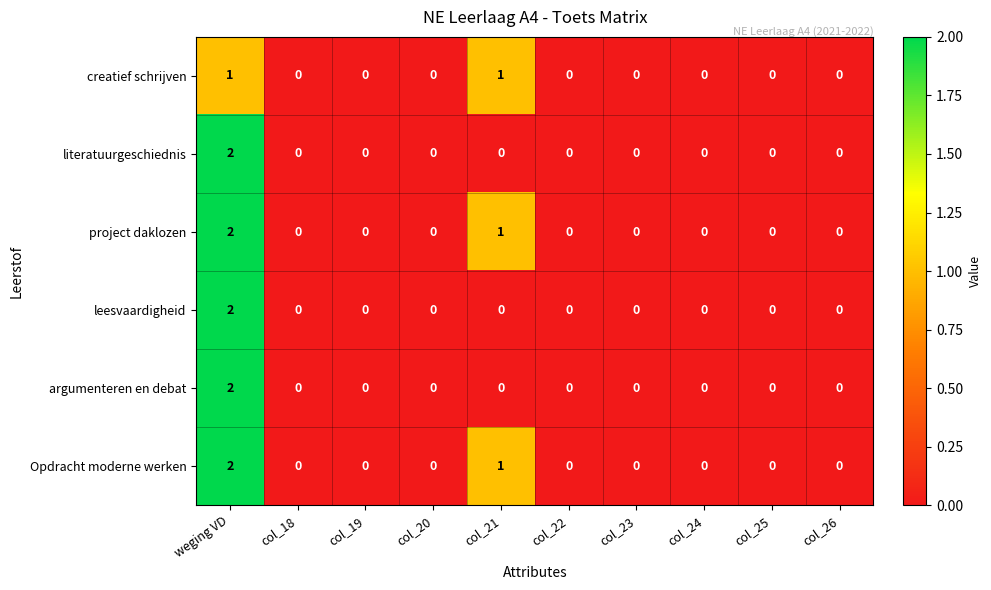

Which label corresponds to the largest value in the chart?

weging VD